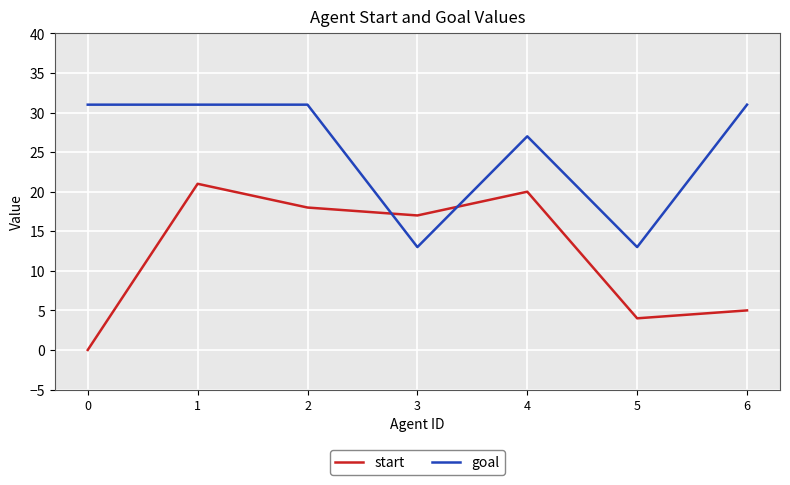

What is the difference between the highest and lowest values at 5?

9